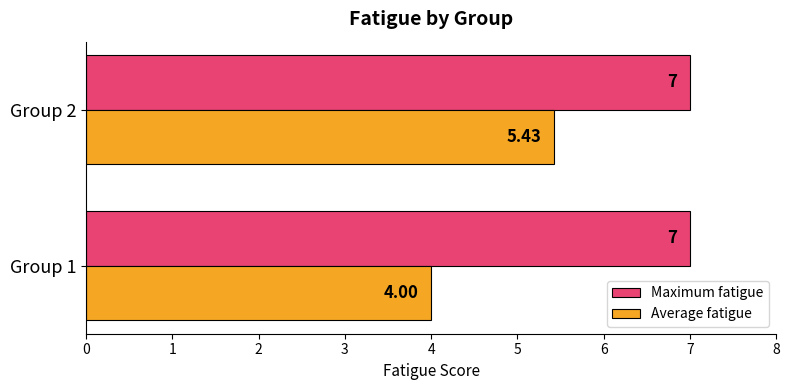

What is the sum of the Maximum fatigue values at Group 2 and Group 1?

14.0